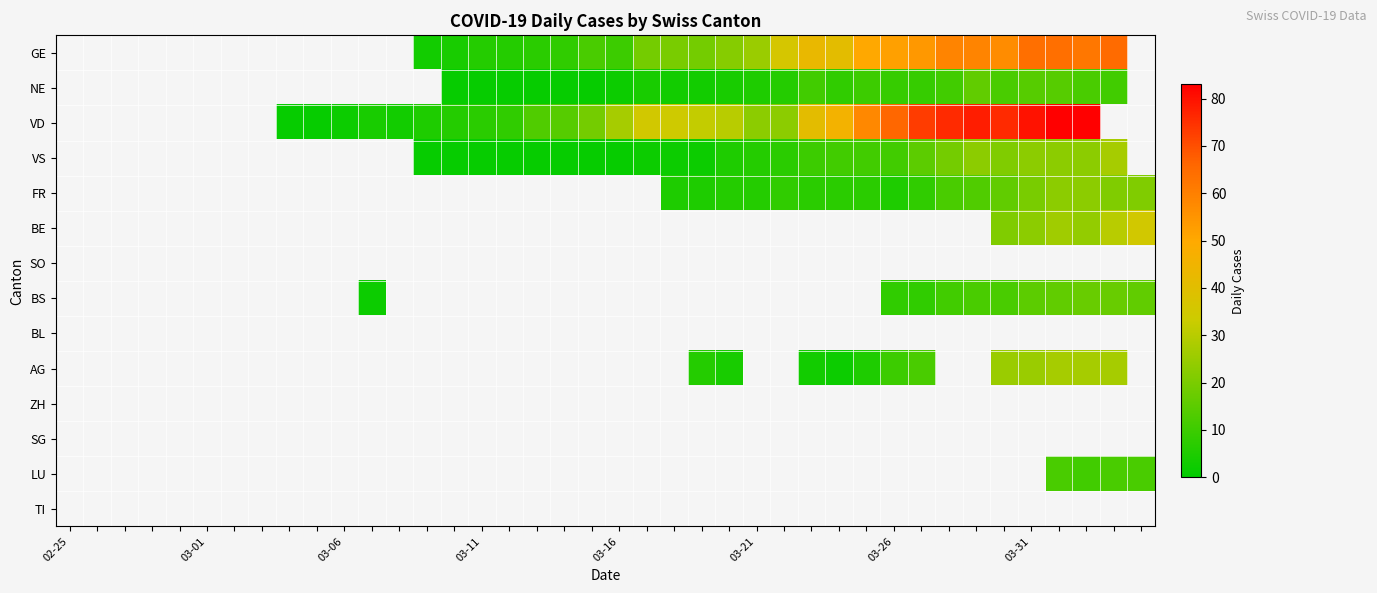

What is the maximum value shown in the chart?

83.0